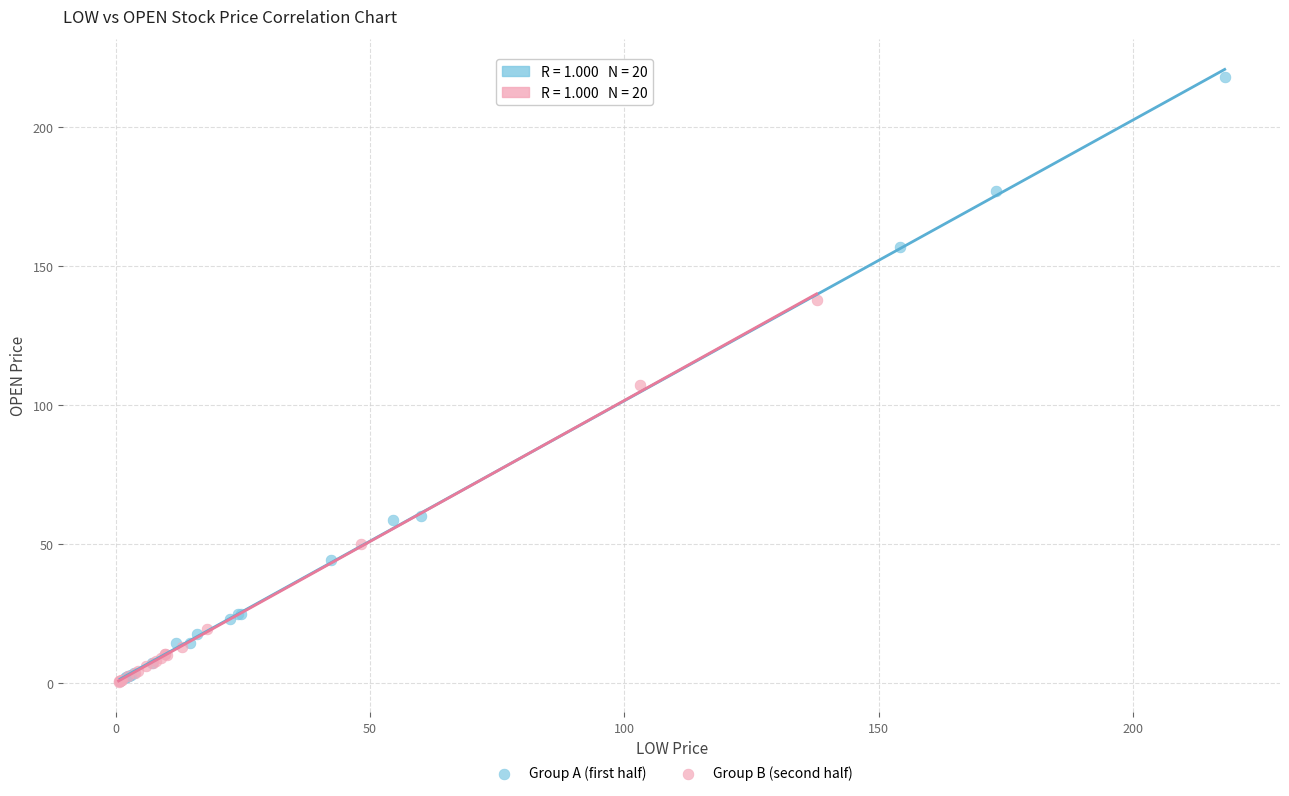

Which series has the largest Y range (max minus min)?

Group A (first half)